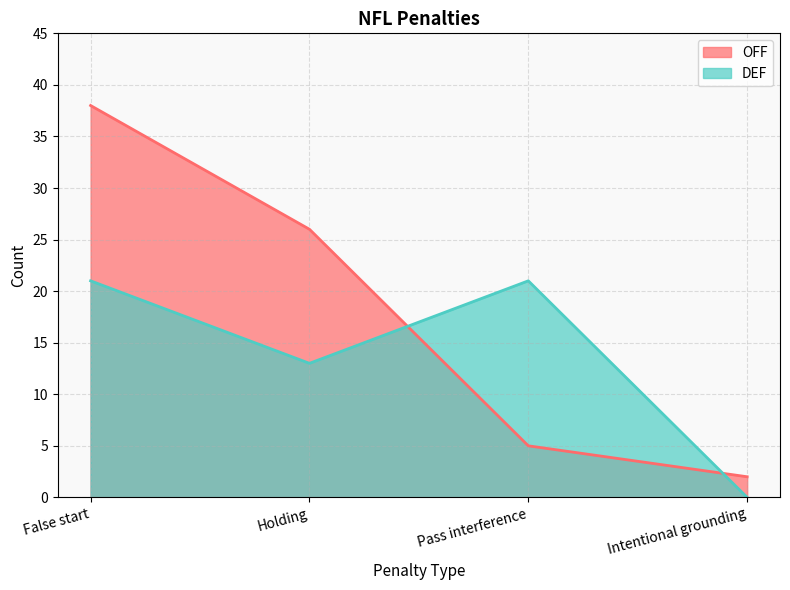

What is the difference between the DEF values at Pass interference and Intentional grounding?

21